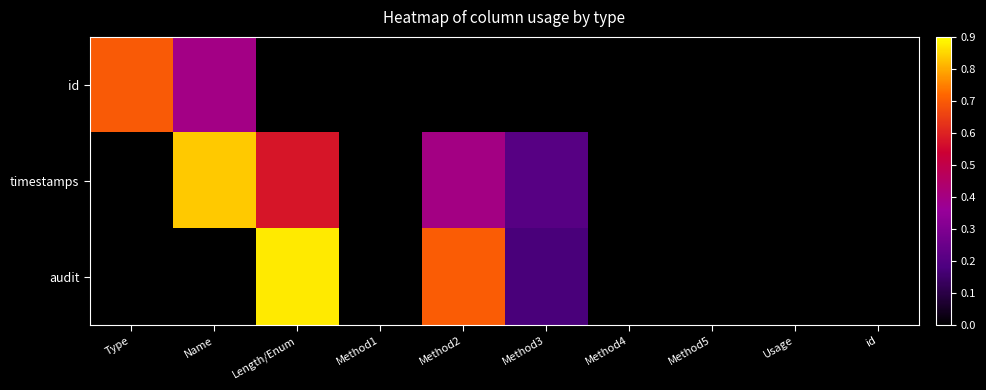

What is the maximum value shown in the chart?

0.9